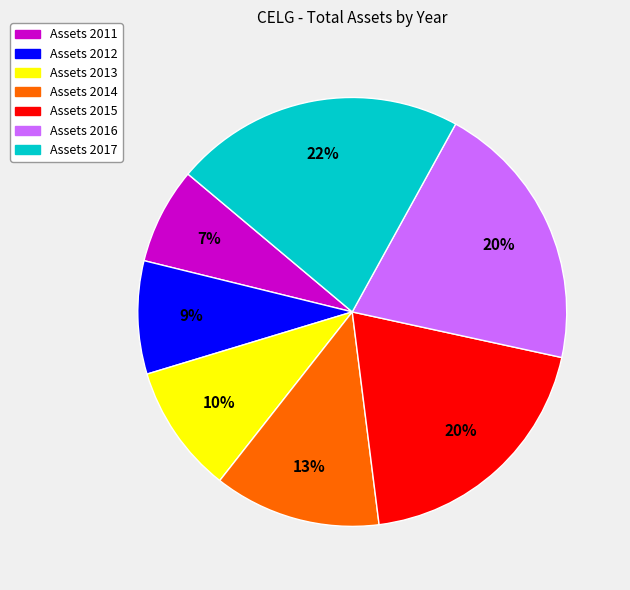

To the nearest percent, what is the average slice percentage?

14%